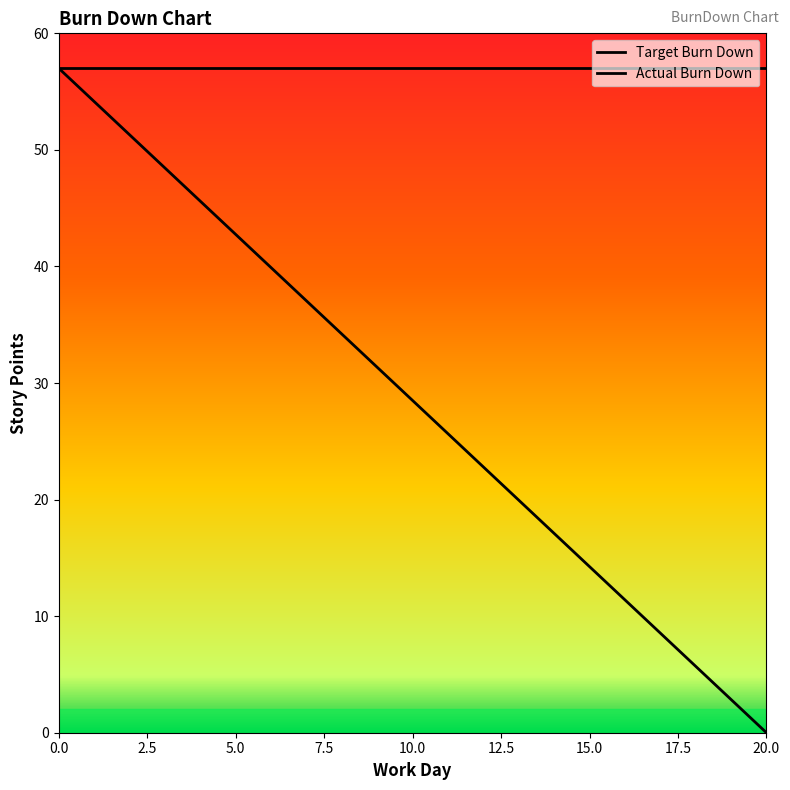

What is the sum of all values?

598.5